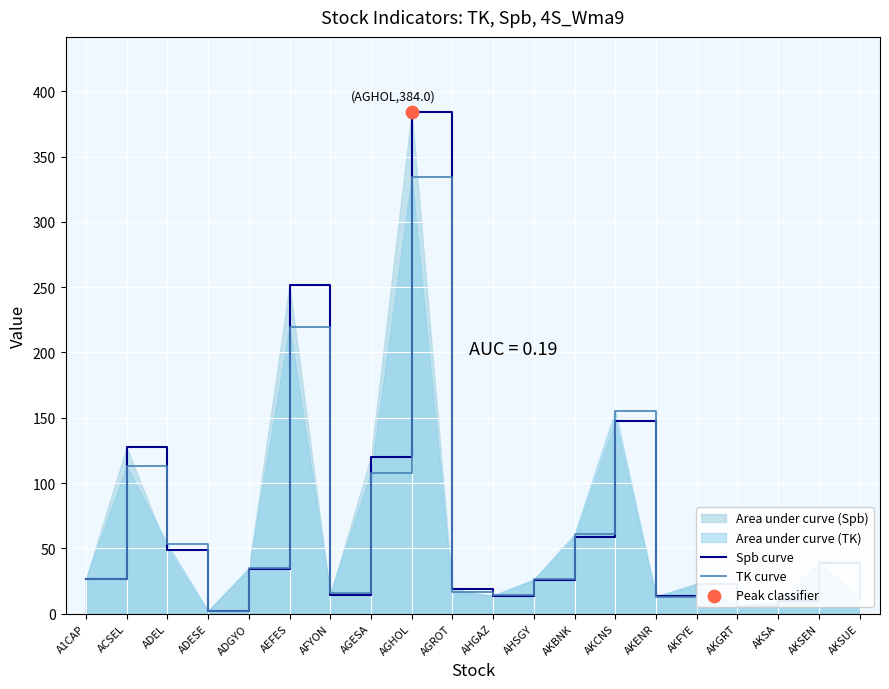

Which series reaches the minimum Y coordinate?

TK curve